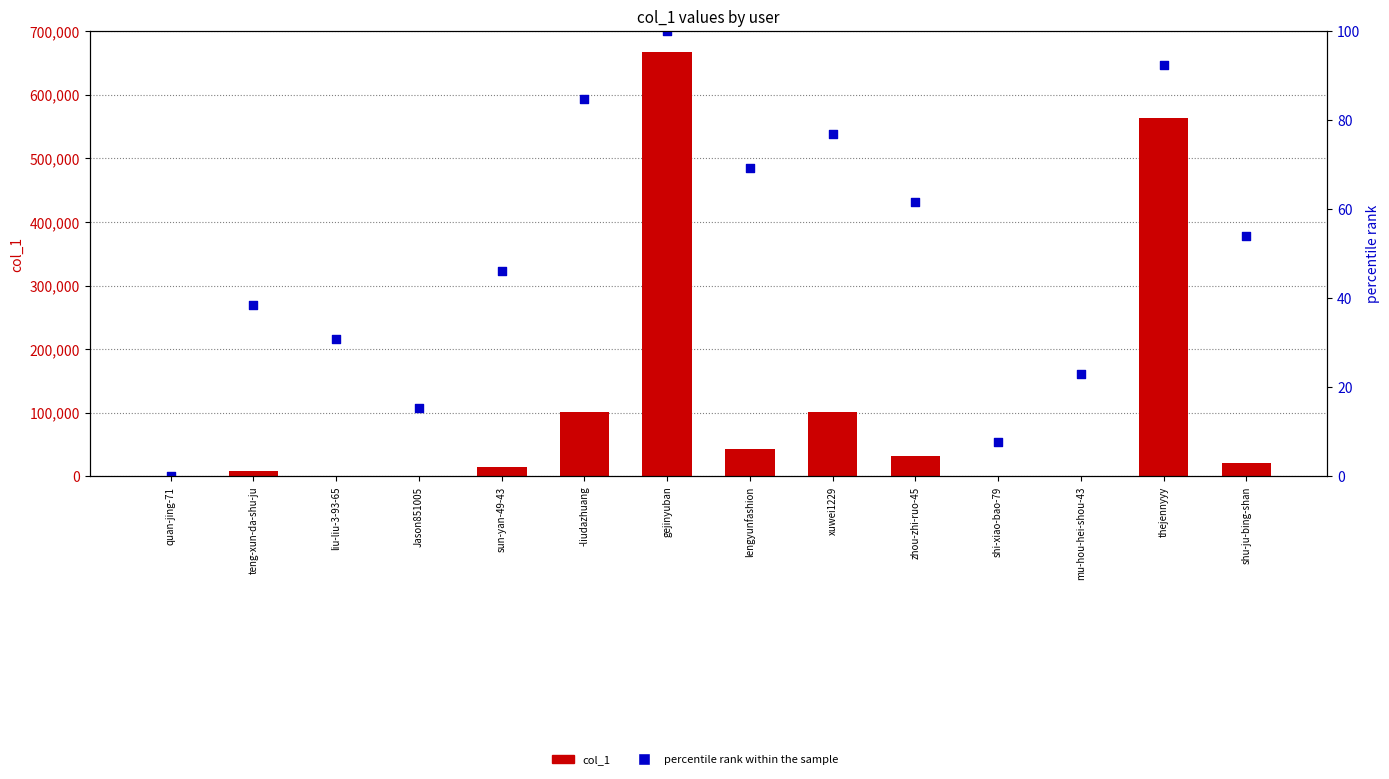

Is the value of percentile rank within the sample at xuwei1229 greater than the value of col_1 at shi-xiao-bao-79?

No